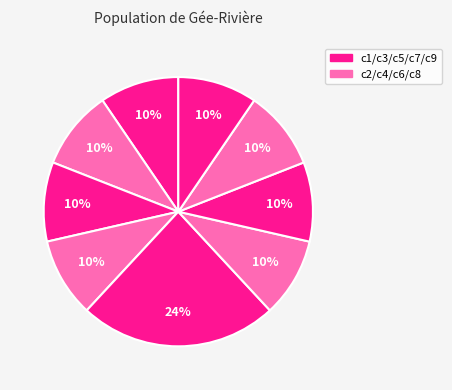

How many segments does this pie chart have?

9